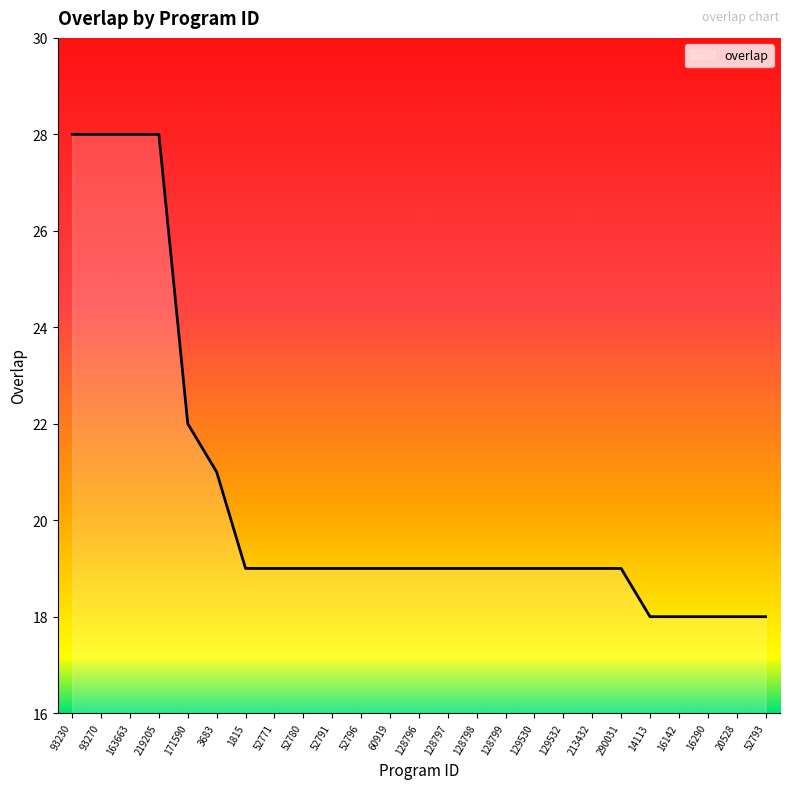

What is the greatest value displayed?

28